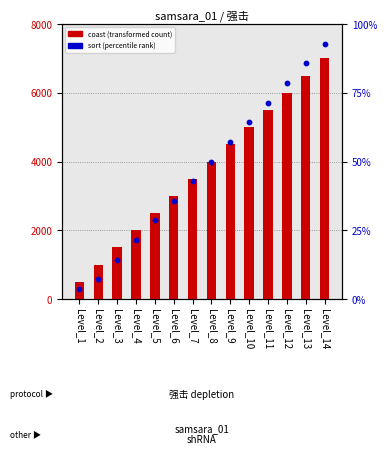

At which category is the sum across all series the highest?

Level_14